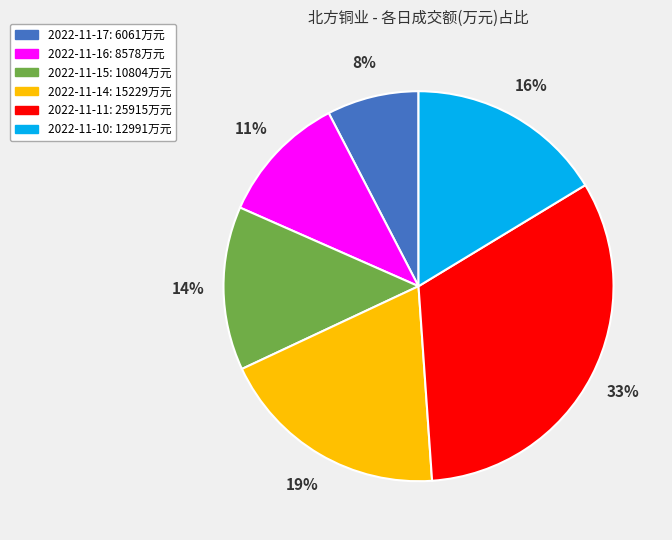

Between 2022-11-16: 8578万元 and 2022-11-15: 10804万元, which is larger?

2022-11-15: 10804万元